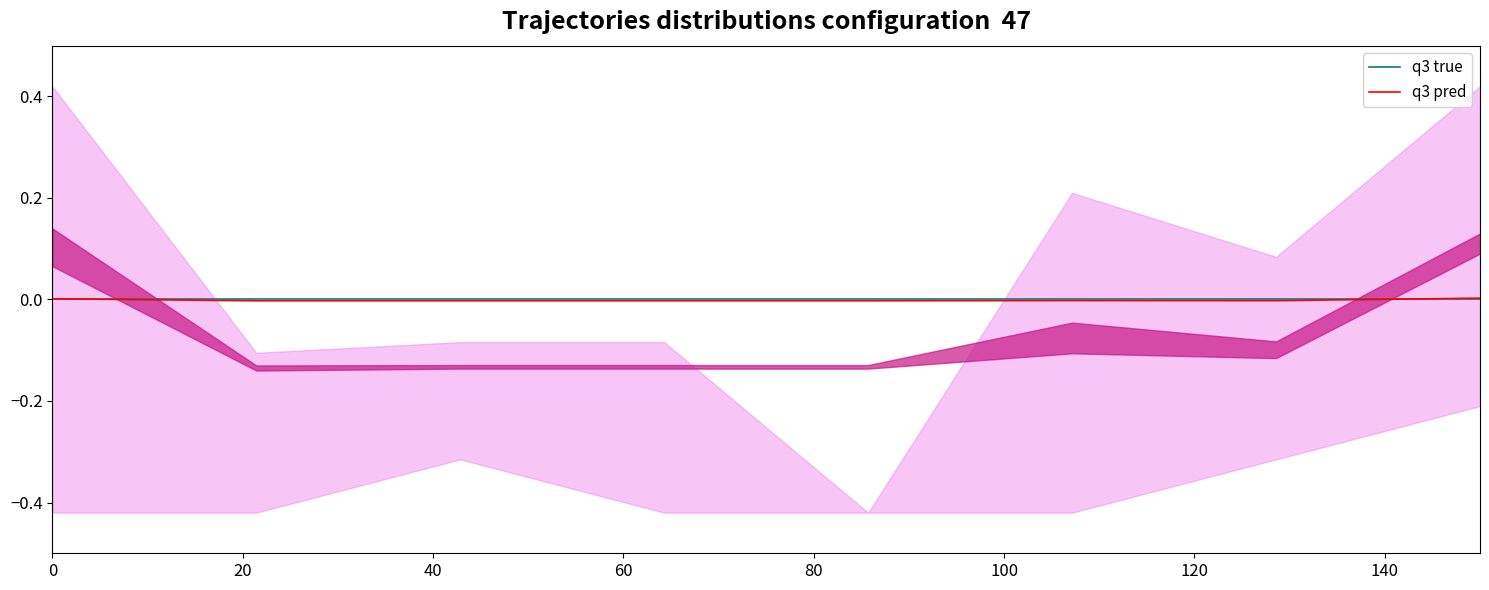

At which category does q3 pred reach its first local peak?

100